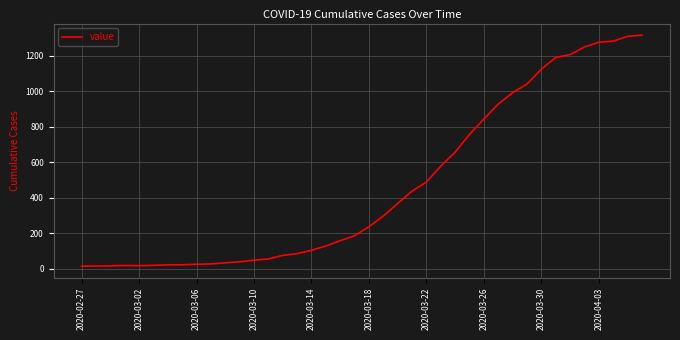

What is the difference between the maximum and minimum values?

1304